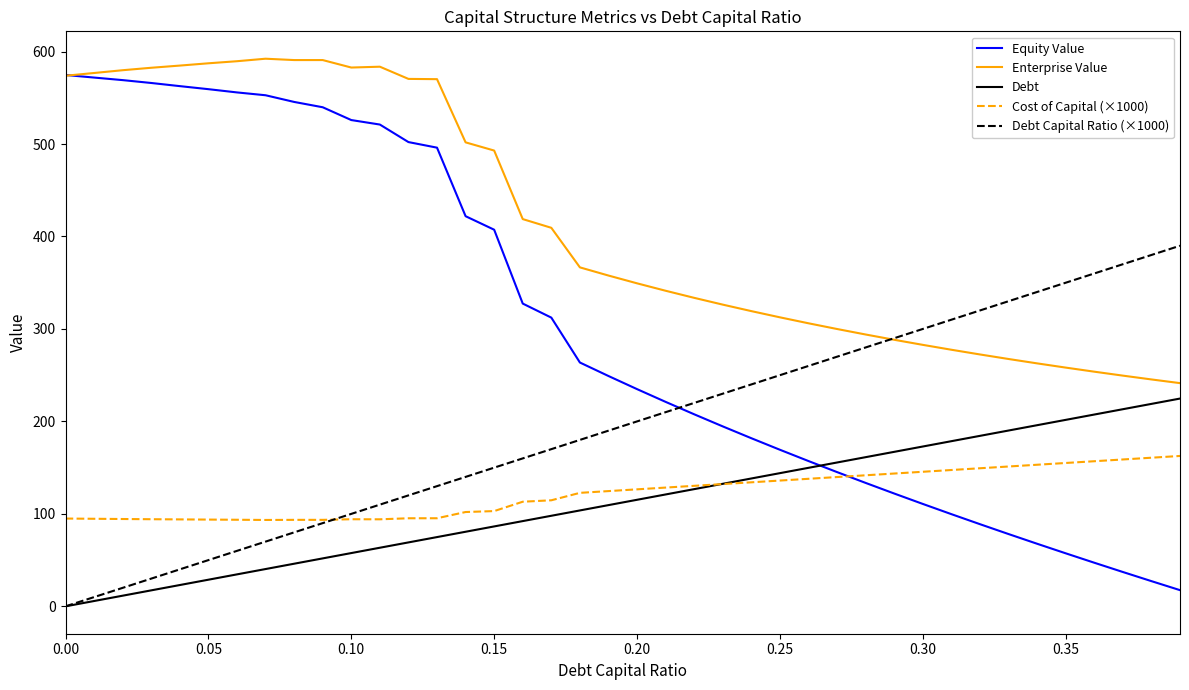

True or false: Debt and Enterprise Value cross at least once.

False